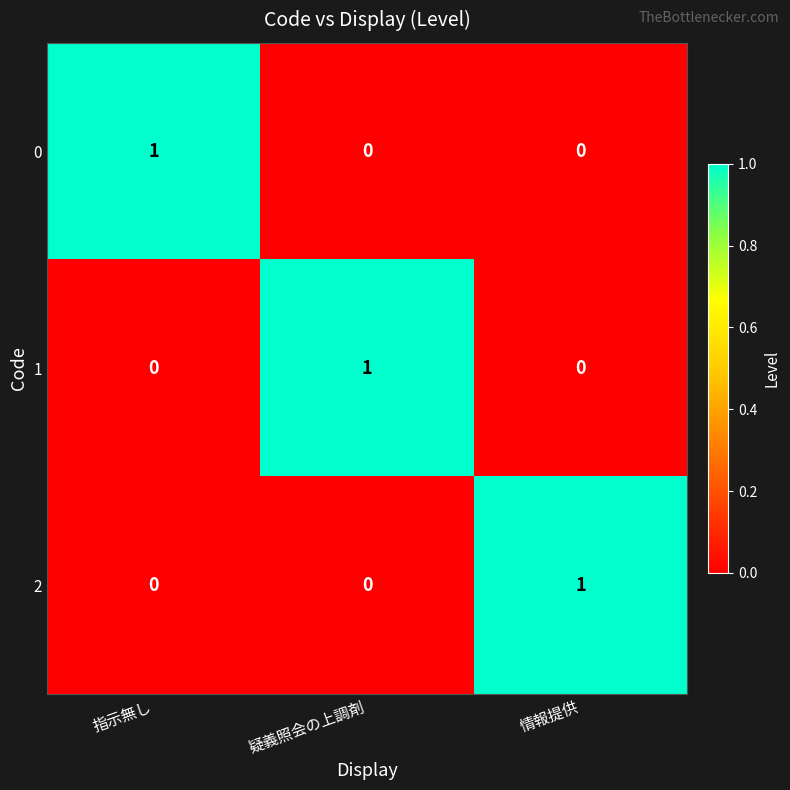

At how many categories does at least one series exceed 0?

3